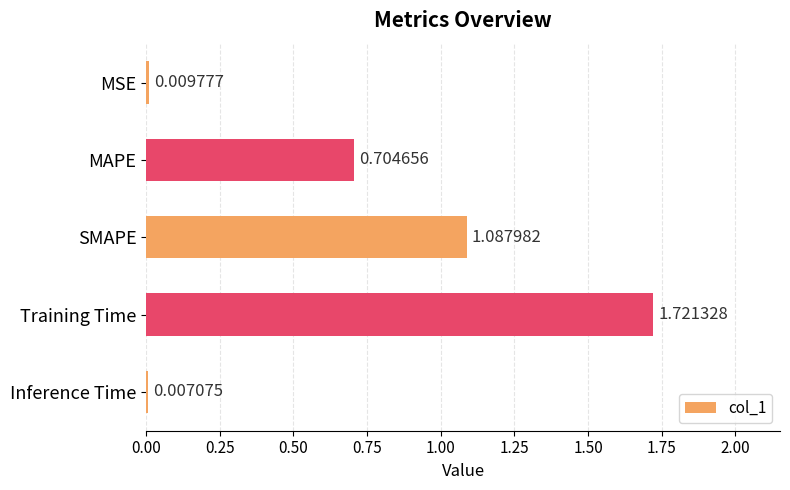

List the labels in order of value, largest first.

Training Time, SMAPE, MAPE, MSE, Inference Time